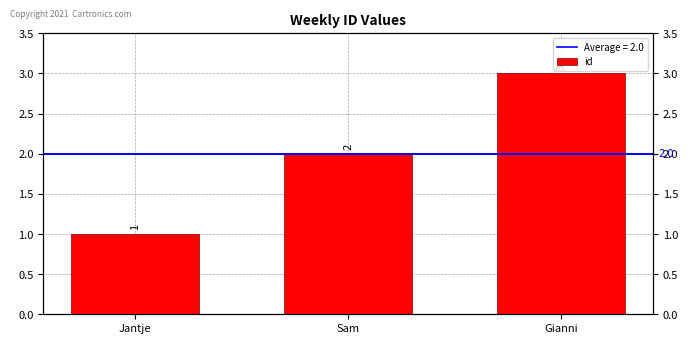

What is the ratio of the value at Gianni to the value at Jantje?

3.0